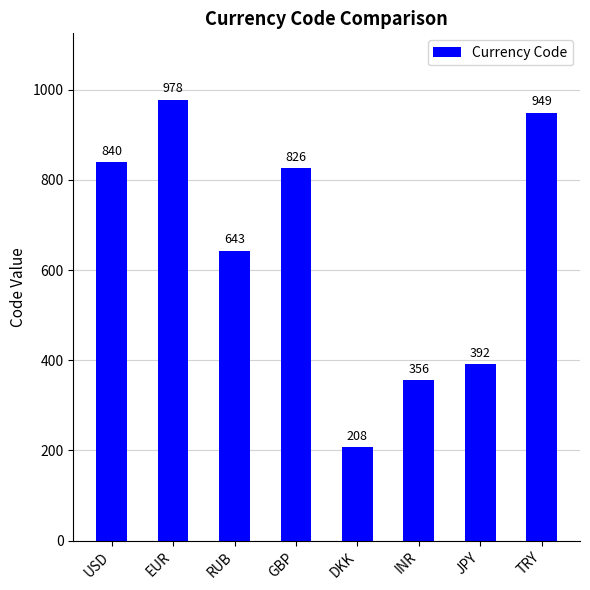

At which label is the value closest to 593?

RUB